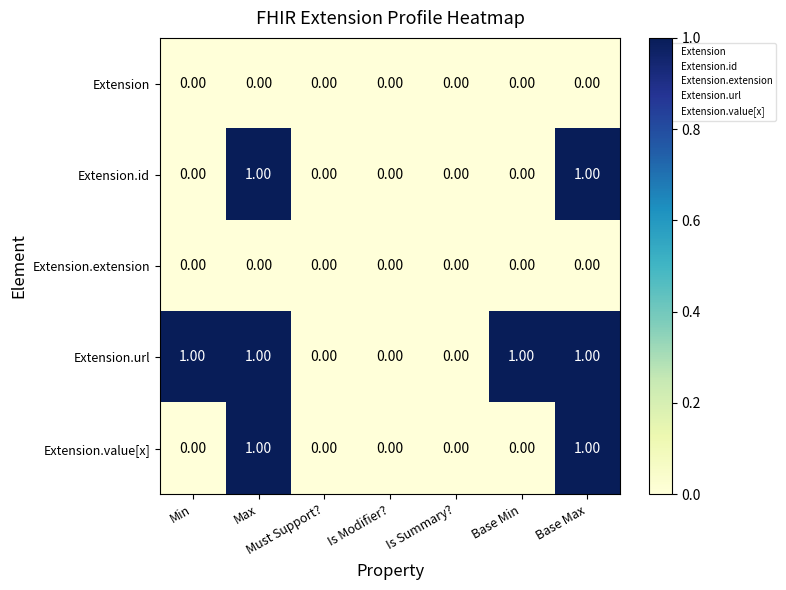

What is the sum of all Extension.url values?

4